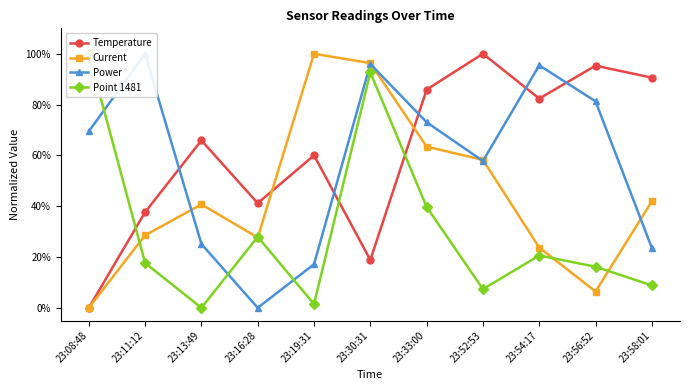

Is the value of Point 1481 at 23:58:01 greater than the value of Current at 23:58:01?

No